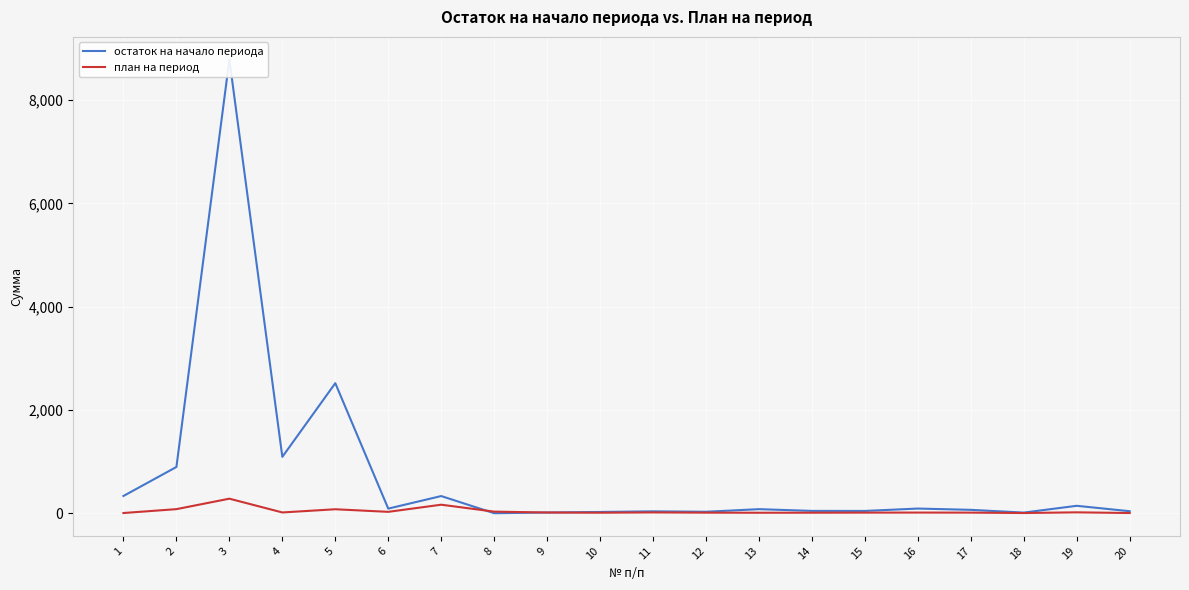

How many interior local peaks does the остаток на начало периода series have?

7